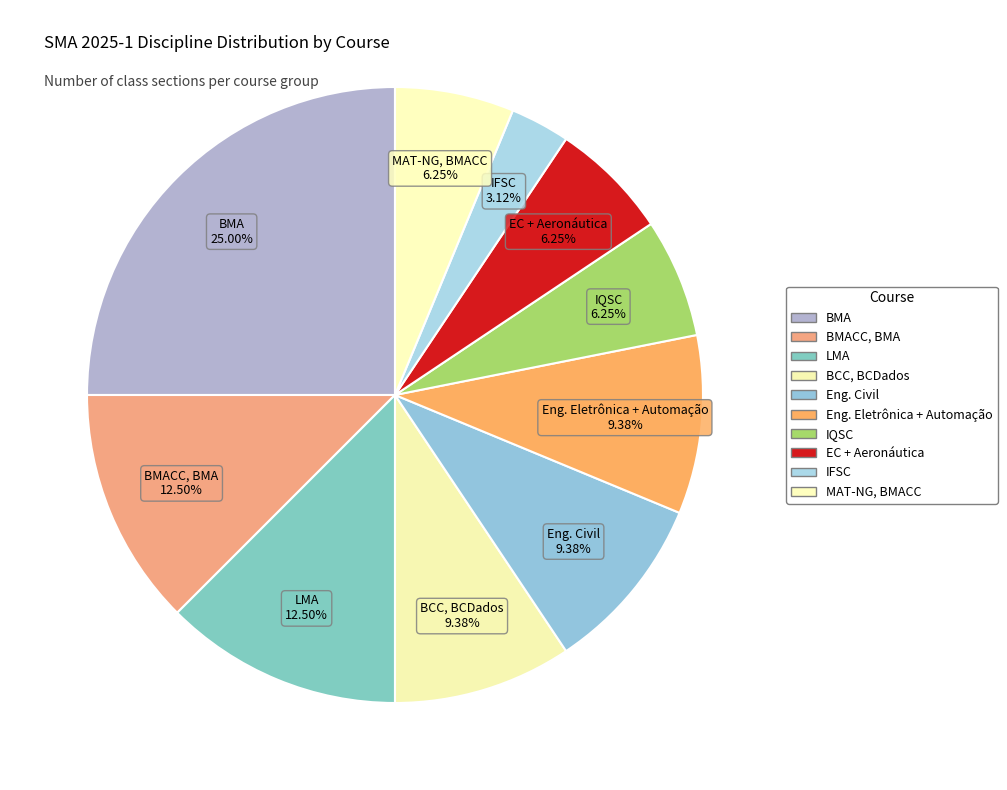

What is the largest slice in the pie chart?

BMA